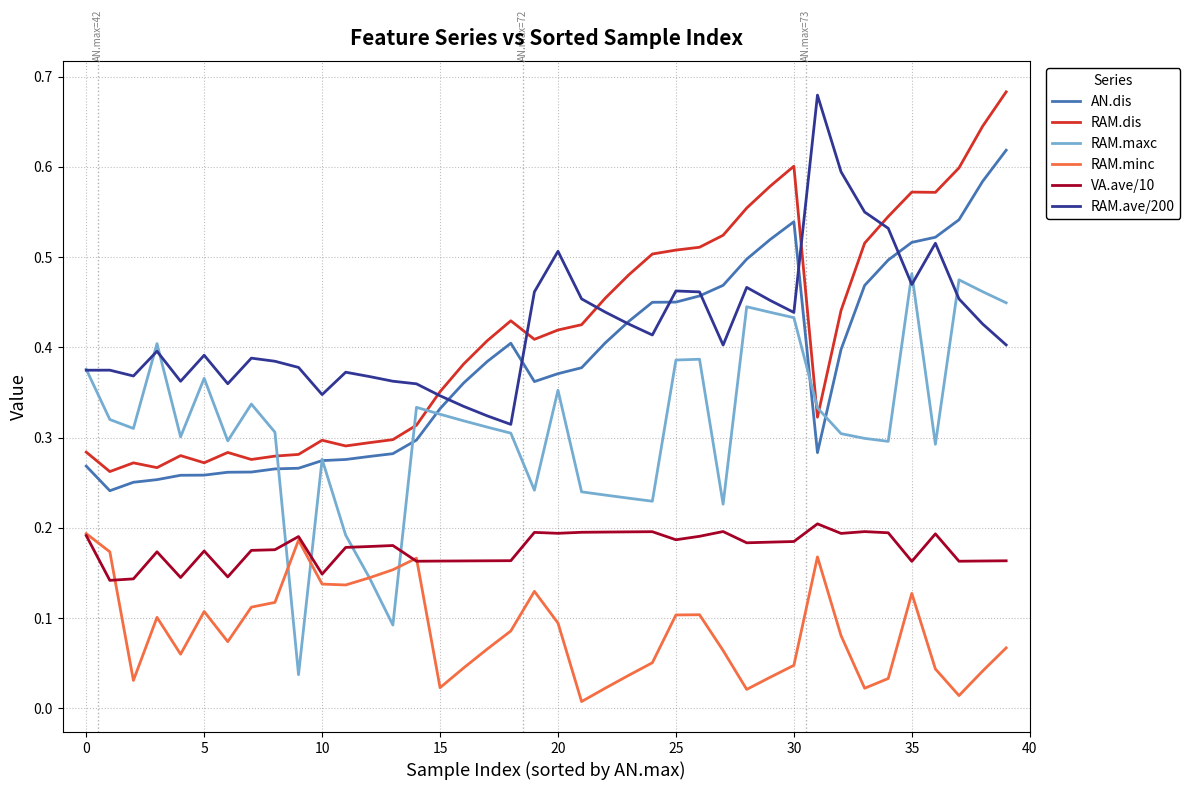

True or false: RAM.minc and RAM.dis intersect in this chart.

False